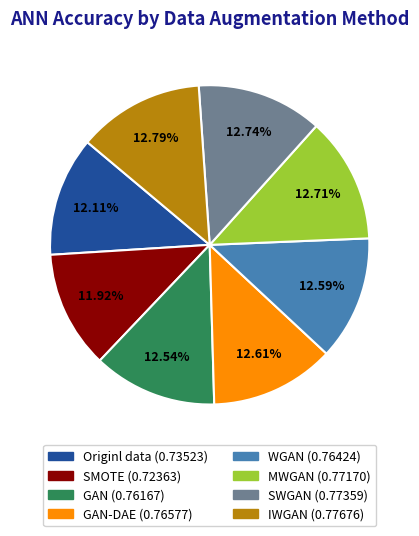

Does any single category account for the majority?

No